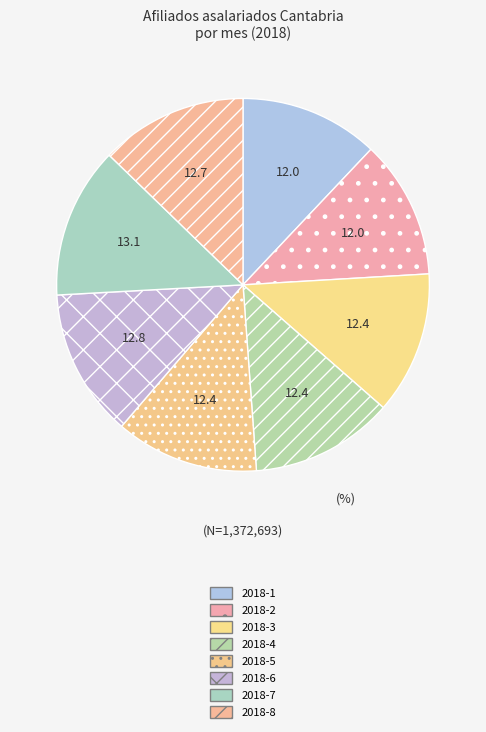

Count the number of slices in the pie.

8